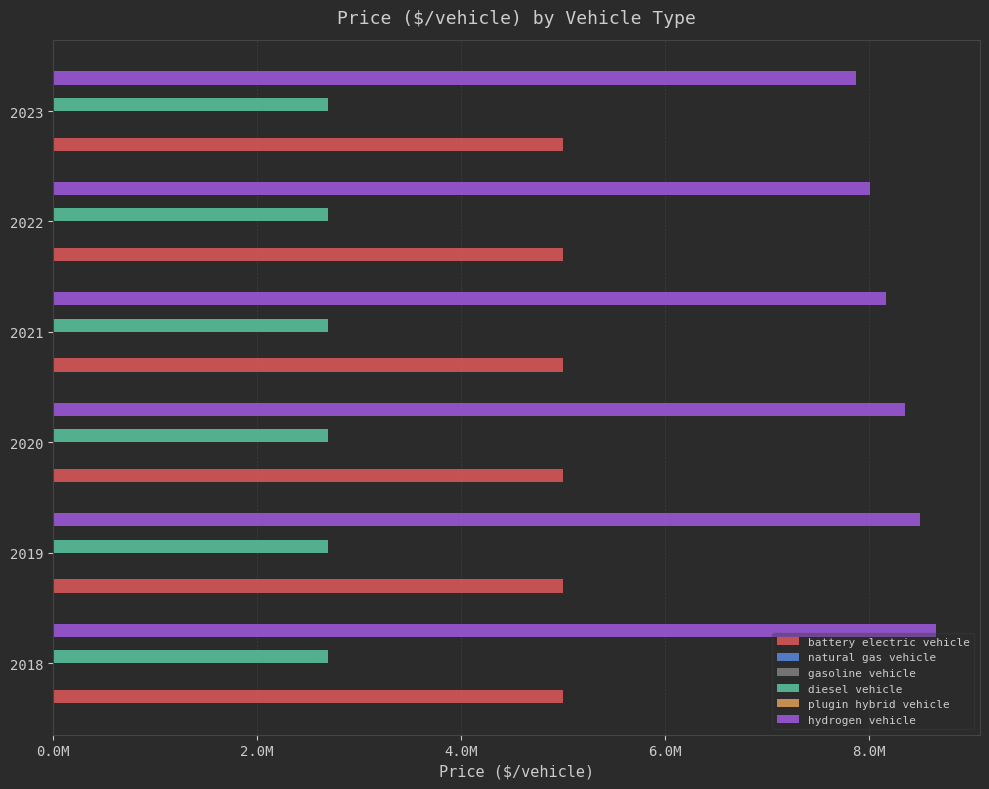

Which series has the largest range (max minus min)?

hydrogen vehicle